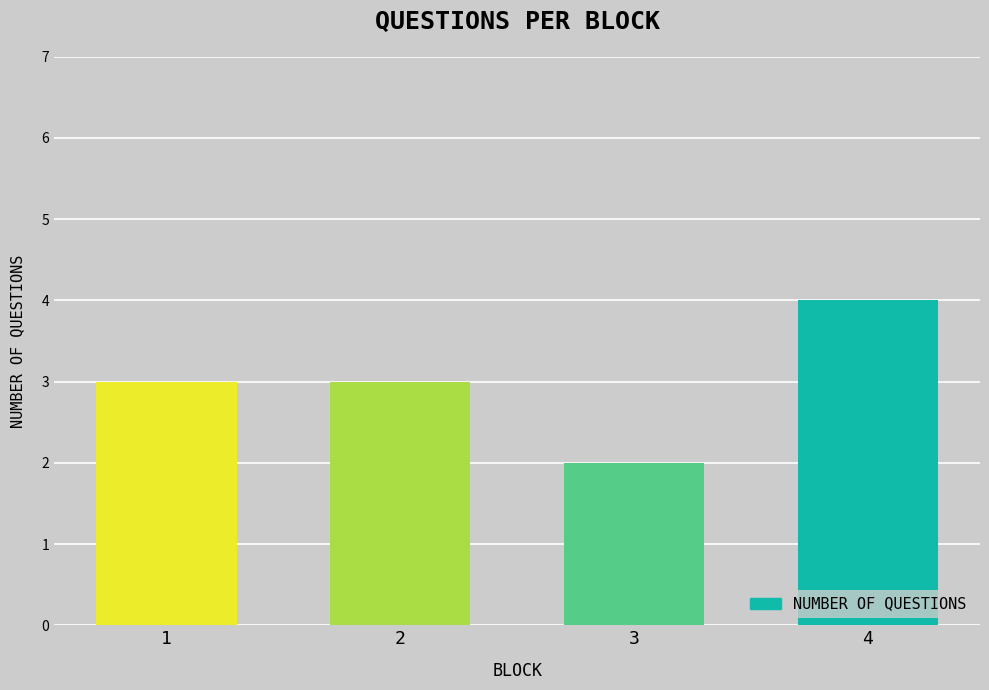

How many bars are there in total?

4